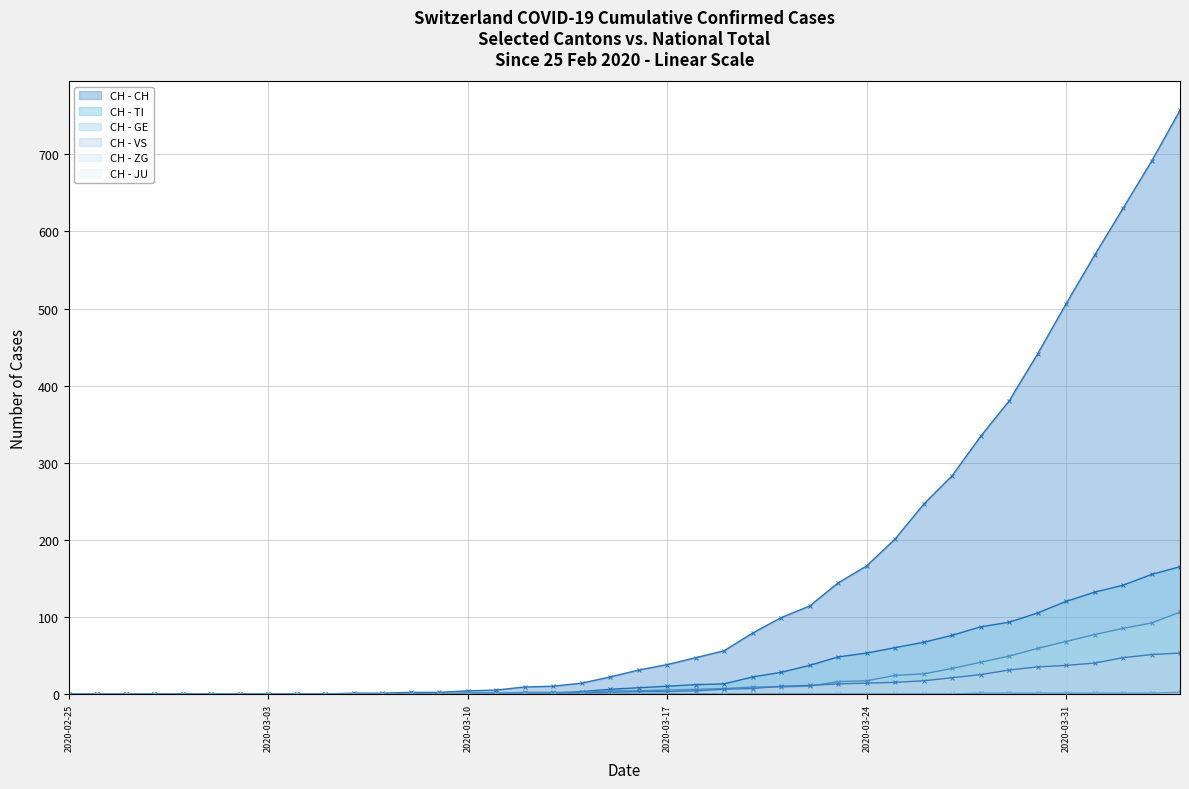

What is the average value of the Switzerland - CH (line) series?

147